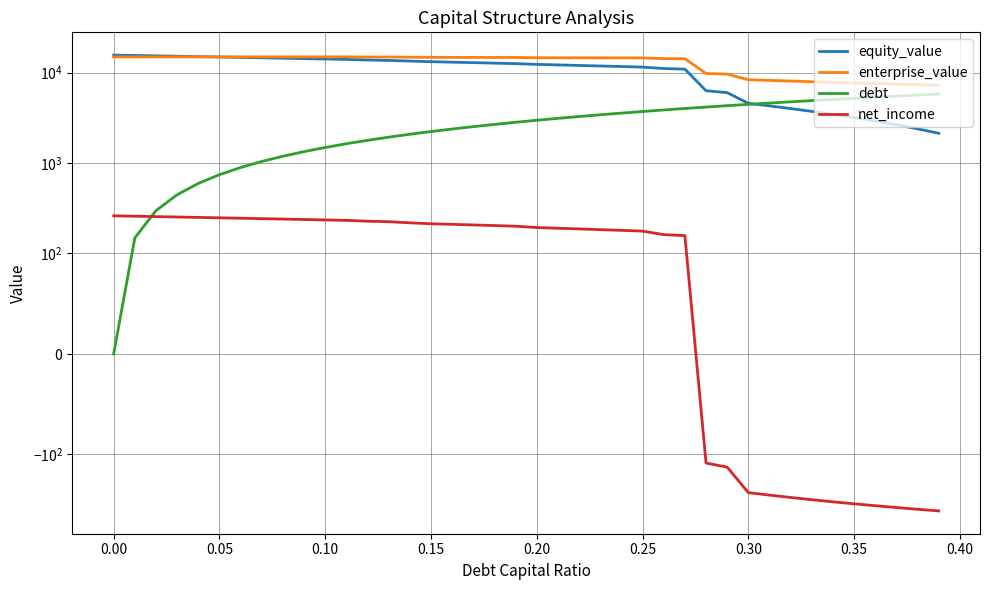

True or false: net_income has a value of 348.7 at 0.10.

False